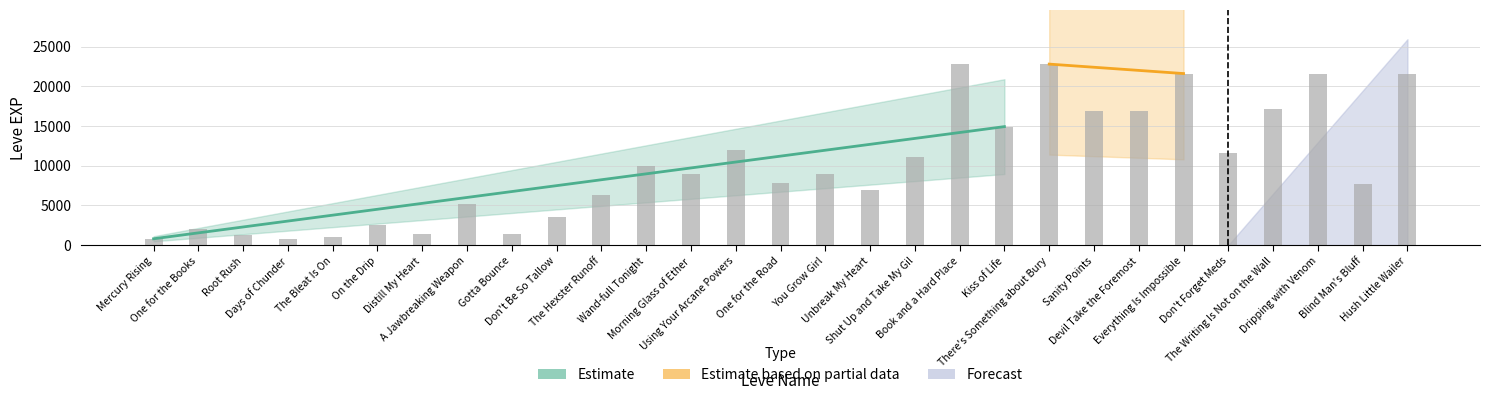

Rank the categories by value from highest to lowest.

Book and a Hard Place, There's Something about Bury, Everything Is Impossible, Dripping with Venom, Hush Little Wailer, The Writing Is Not on the Wall, Sanity Points, Devil Take the Foremost, Kiss of Life, Using Your Arcane Powers, Don't Forget Meds, Shut Up and Take My Gil, Wand-full Tonight, Morning Glass of Ether, You Grow Girl, One for the Road, Blind Man's Bluff, Unbreak My Heart, The Hexster Runoff, A Jawbreaking Weapon, Don't Be So Tallow, On the Drip, One for the Books, Distill My Heart, Gotta Bounce, Root Rush, The Bleat Is On, Mercury Rising, Days of Chunder